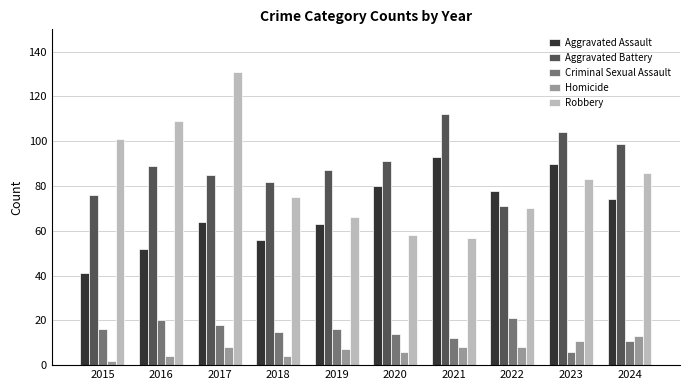

At how many categories does at least one series exceed 67?

10